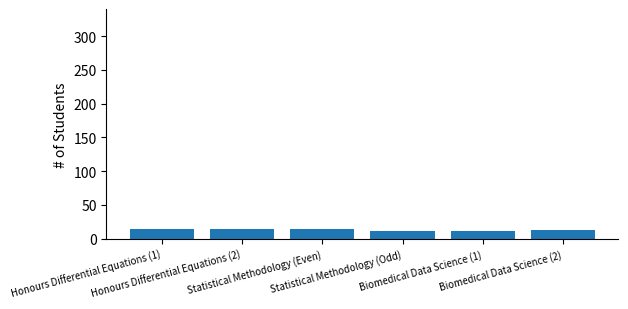

What position from the left is Biomedical Data Science (1)?

5